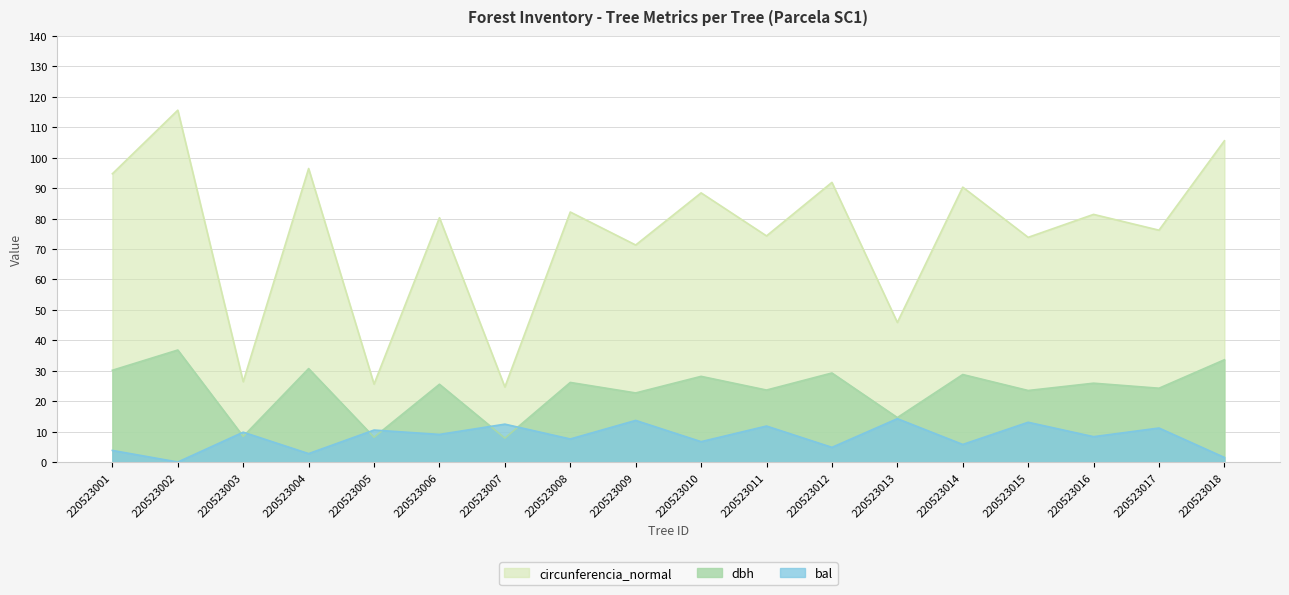

Reading left to right, what are all the values shown in this chart?

dbh: 220523001=30.1	220523002=36.8	220523003=8.4	220523004=30.7	220523005=8.2	220523006=25.6	220523007=7.8	220523008=26.1	220523009=22.7	220523010=28.1	220523011=23.6	220523012=29.2	220523013=14.6	220523014=28.8	220523015=23.5	220523016=25.9	220523017=24.2	220523018=33.6
bal: 220523001=3.8	220523002=0.0	220523003=9.8	220523004=2.8	220523005=10.5	220523006=9.1	220523007=12.4	220523008=7.6	220523009=13.7	220523010=6.7	220523011=11.8	220523012=4.8	220523013=14.2	220523014=5.8	220523015=13.1	220523016=8.3	220523017=11.2	220523018=1.5
circunferencia_normal: 220523001=94.7	220523002=115.6	220523003=26.4	220523004=96.5	220523005=25.6	220523006=80.3	220523007=24.7	220523008=82.2	220523009=71.3	220523010=88.4	220523011=74.3	220523012=91.9	220523013=45.9	220523014=90.3	220523015=73.8	220523016=81.4	220523017=76.2	220523018=105.6